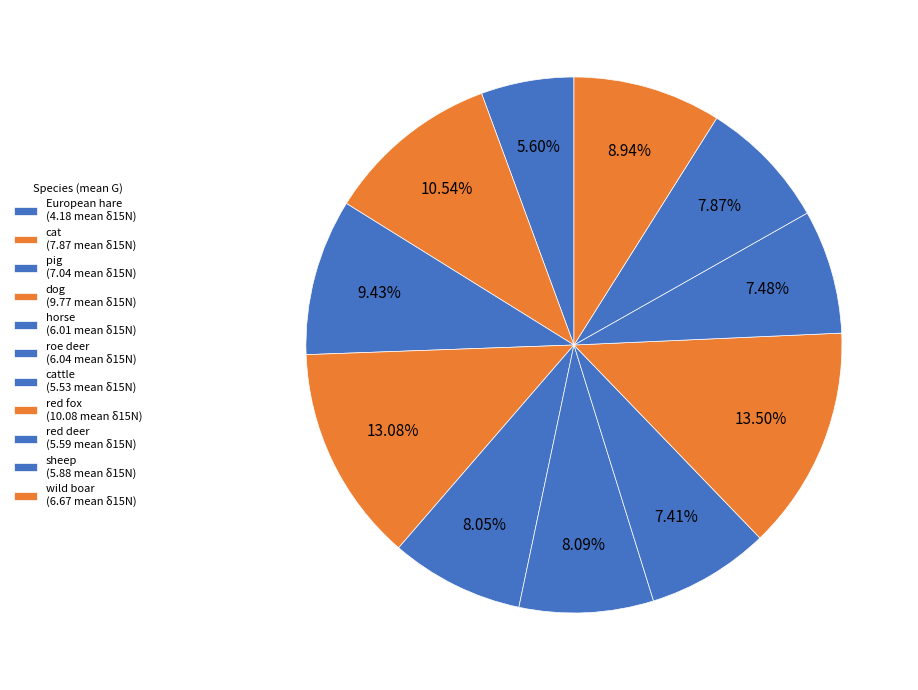

How many slices are in this pie chart?

11